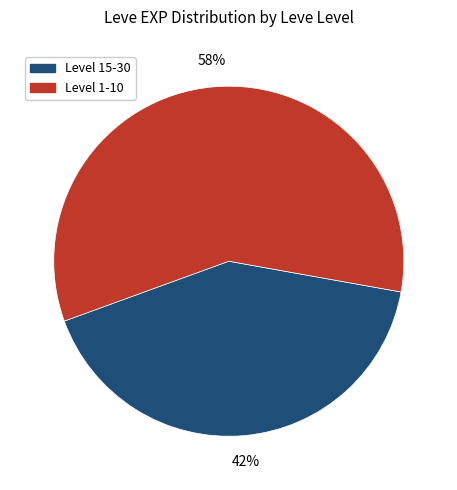

Does any single category account for the majority?

Yes